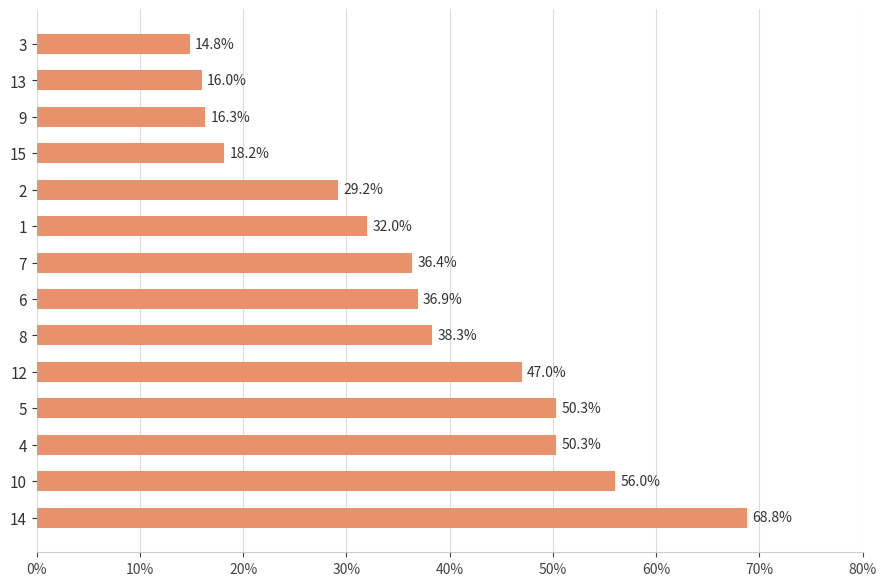

How many values exceed 36?

8